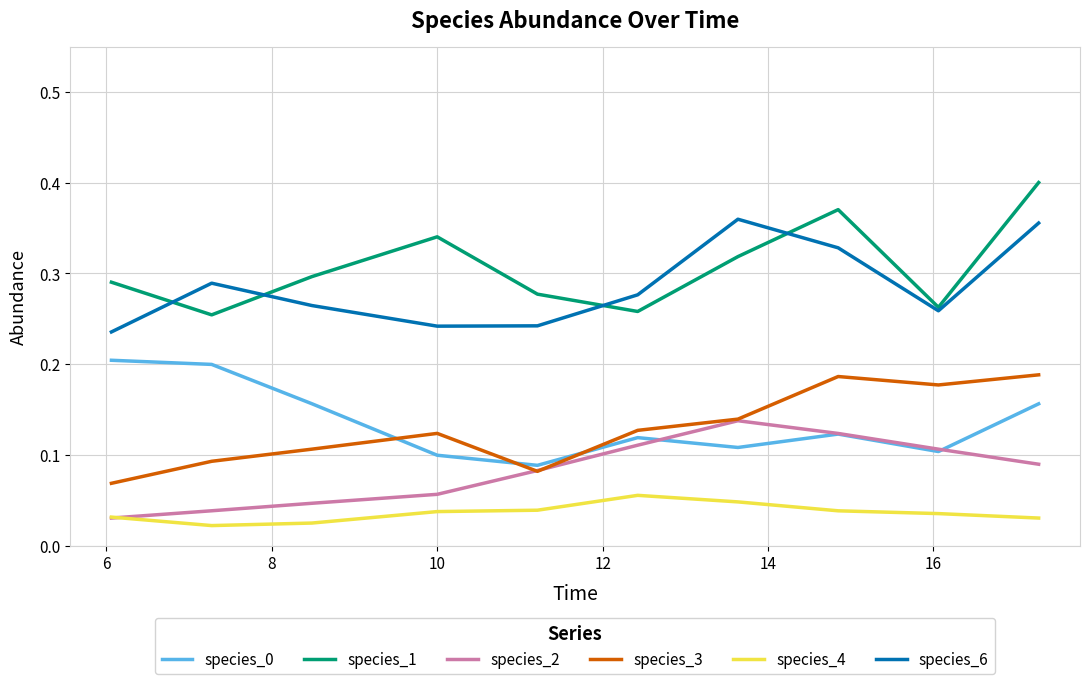

After their last crossing, which series has the higher values: species_3 or species_0?

species_3